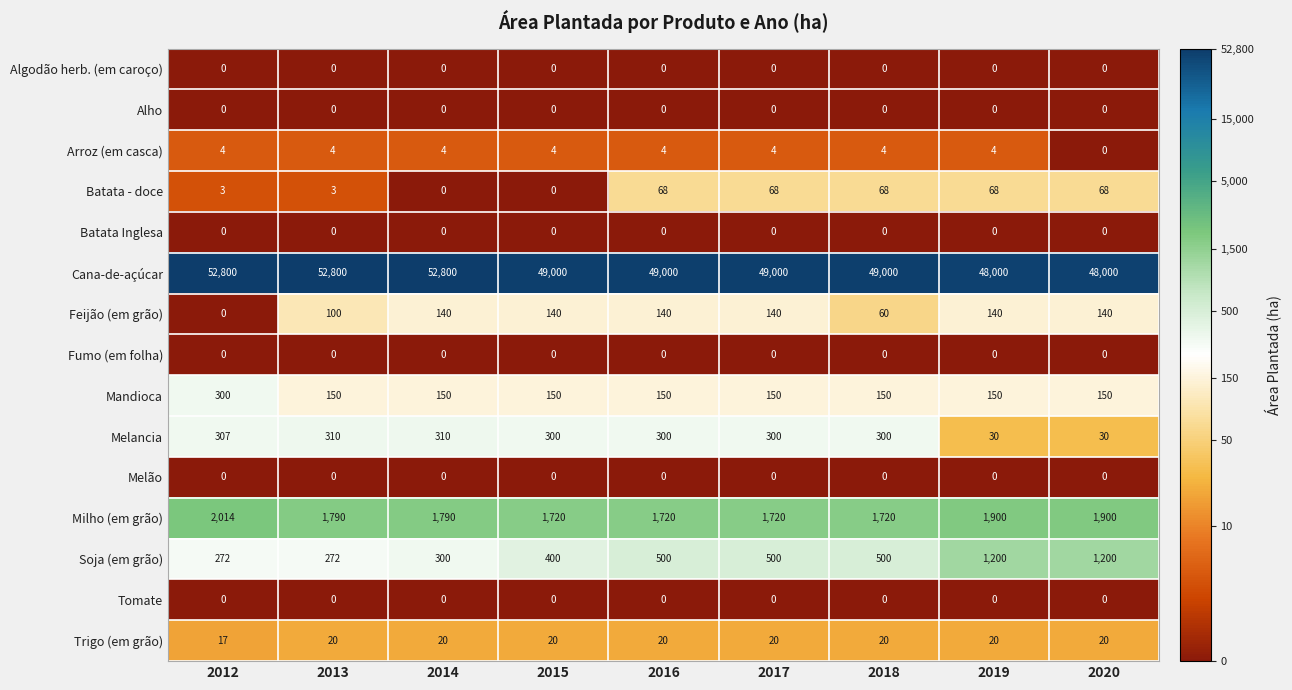

Which series has the widest spread of values?

Cana-de-açúcar